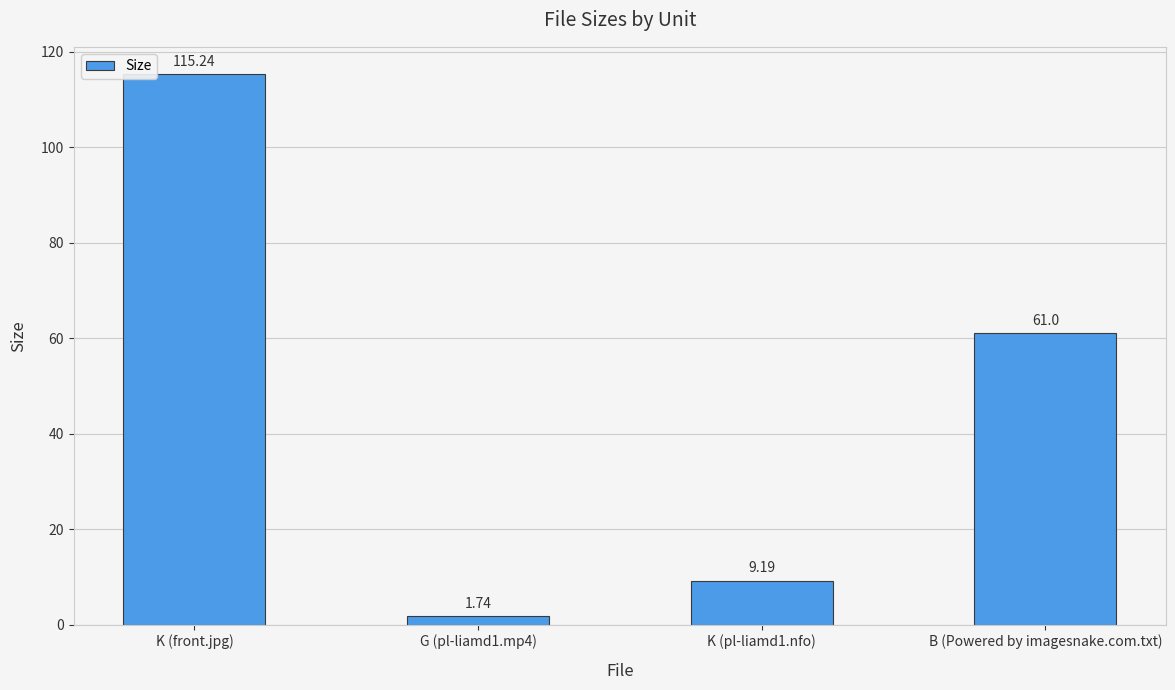

What is the label of the 1st bar from the right?

B (Powered by imagesnake.com.txt)